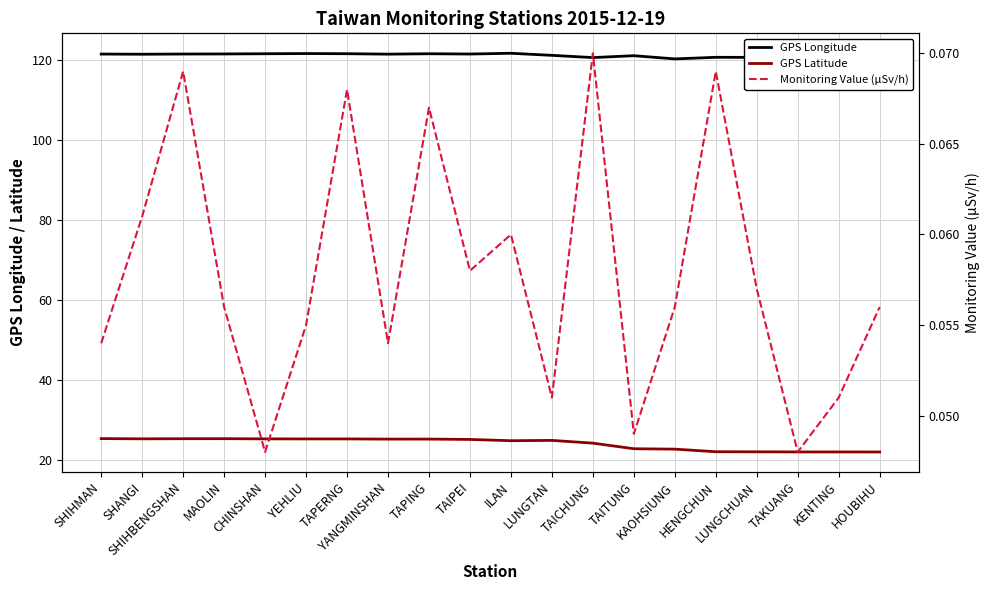

Reading left to right, what are all the values shown in this chart?

GPS Longitude: 121.6	121.5	121.6	121.6	121.6	121.7	121.7	121.5	121.6	121.6	121.8	121.2	120.7	121.2	120.3	120.8	120.7	120.7	120.8	120.7
GPS Latitude: 25.3	25.2	25.3	25.3	25.2	25.2	25.2	25.2	25.2	25.1	24.8	24.8	24.1	22.8	22.6	22.0	22.0	21.9	21.9	21.9
Monitoring Value (μSv/h): 0.1	0.1	0.1	0.1	0.0	0.1	0.1	0.1	0.1	0.1	0.1	0.1	0.1	0.0	0.1	0.1	0.1	0.0	0.1	0.1